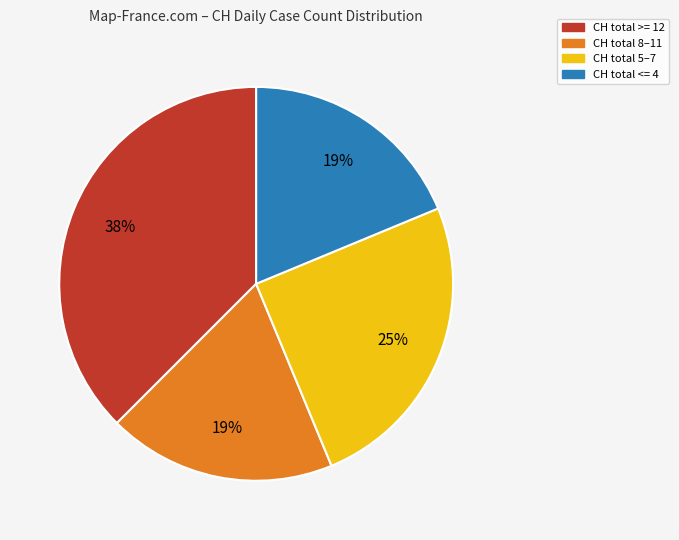

Is there a majority slice in this chart?

No